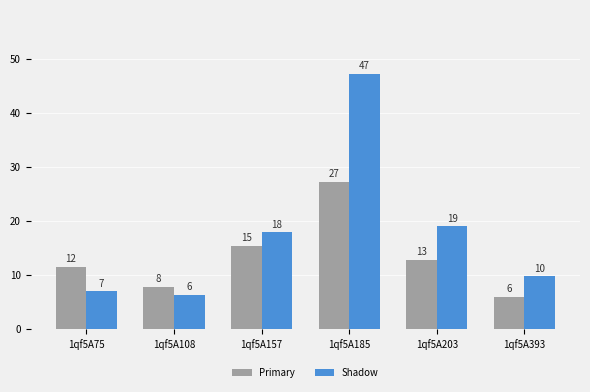

At which category does the chart reach its minimum across all series?

1qf5A393